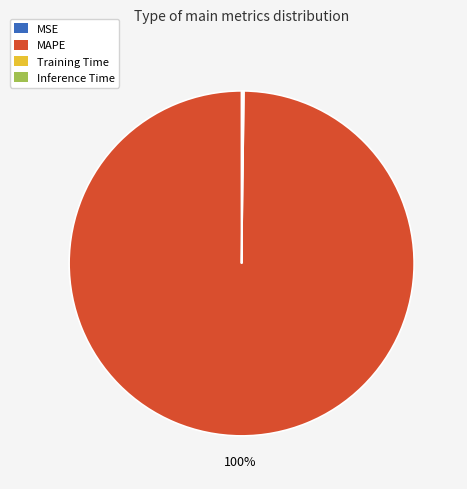

Which category accounts for the majority?

MAPE